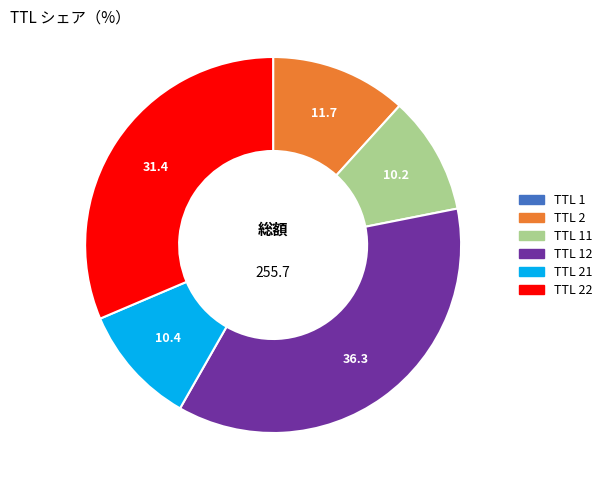

Is there a majority slice in this chart?

No